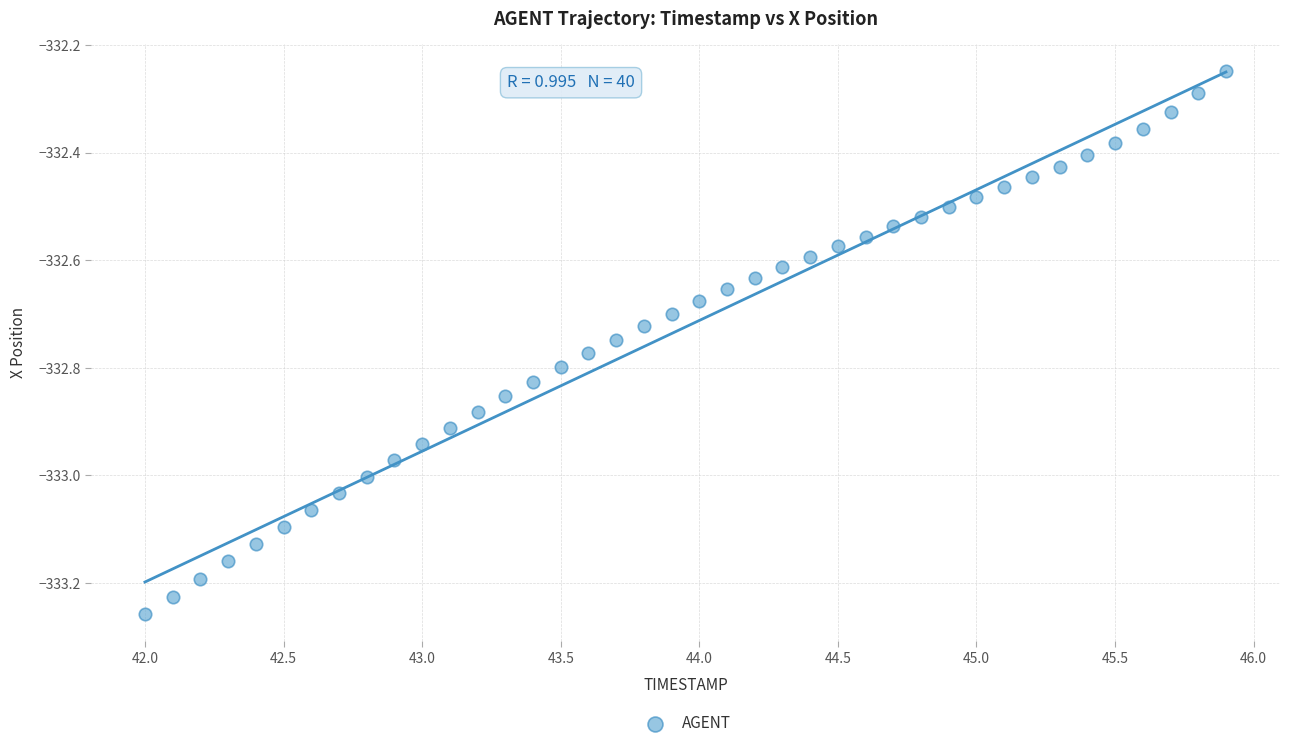

What is the range of Y values (max minus min)?

1.0